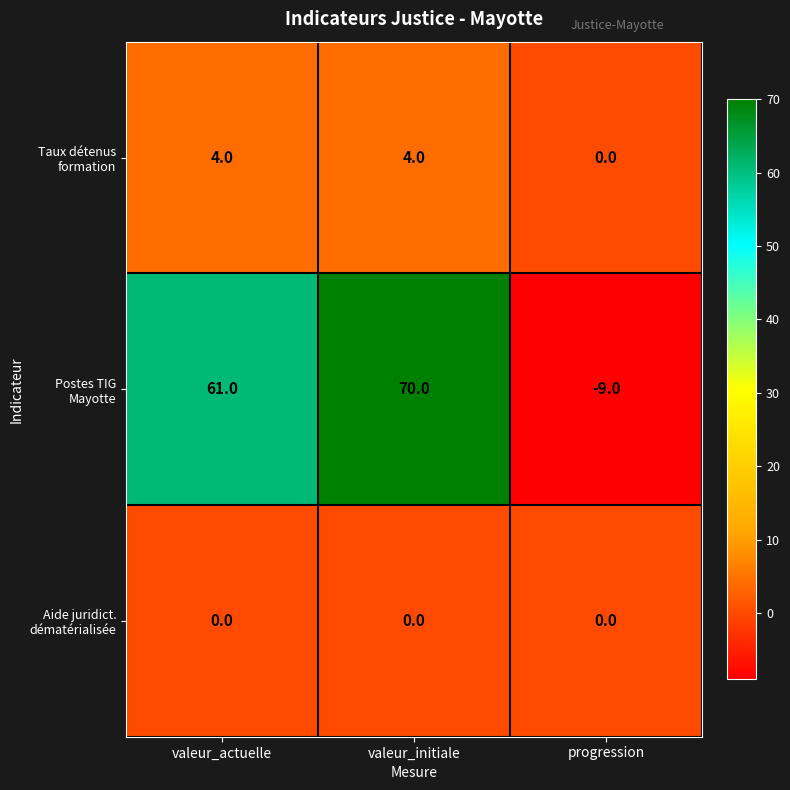

What is the spread (max minus min) of values at valeur_actuelle?

61